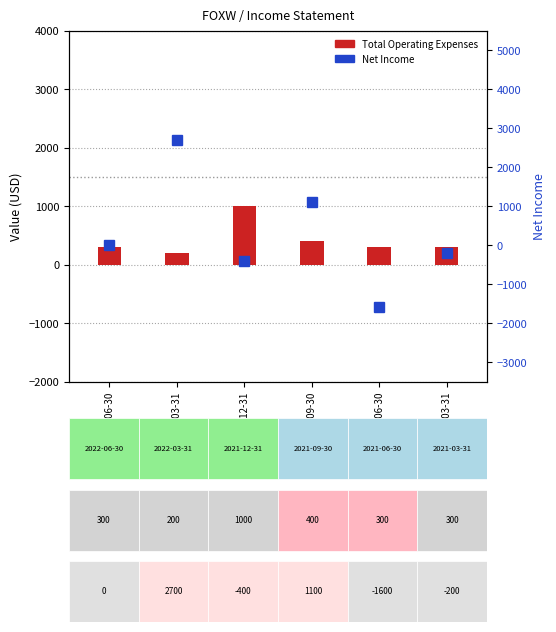

What is the approximate value of Total Operating Expenses at 2021-12-31?

1000